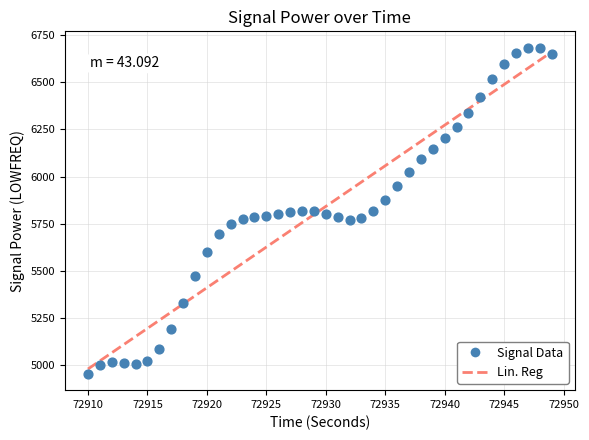

What is the range of X values (max minus min)?

39.0